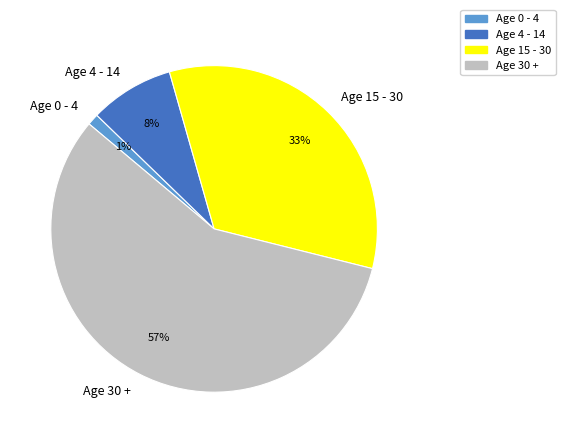

To the nearest percent, what percentage of the pie is Age 0 - 4?

1%